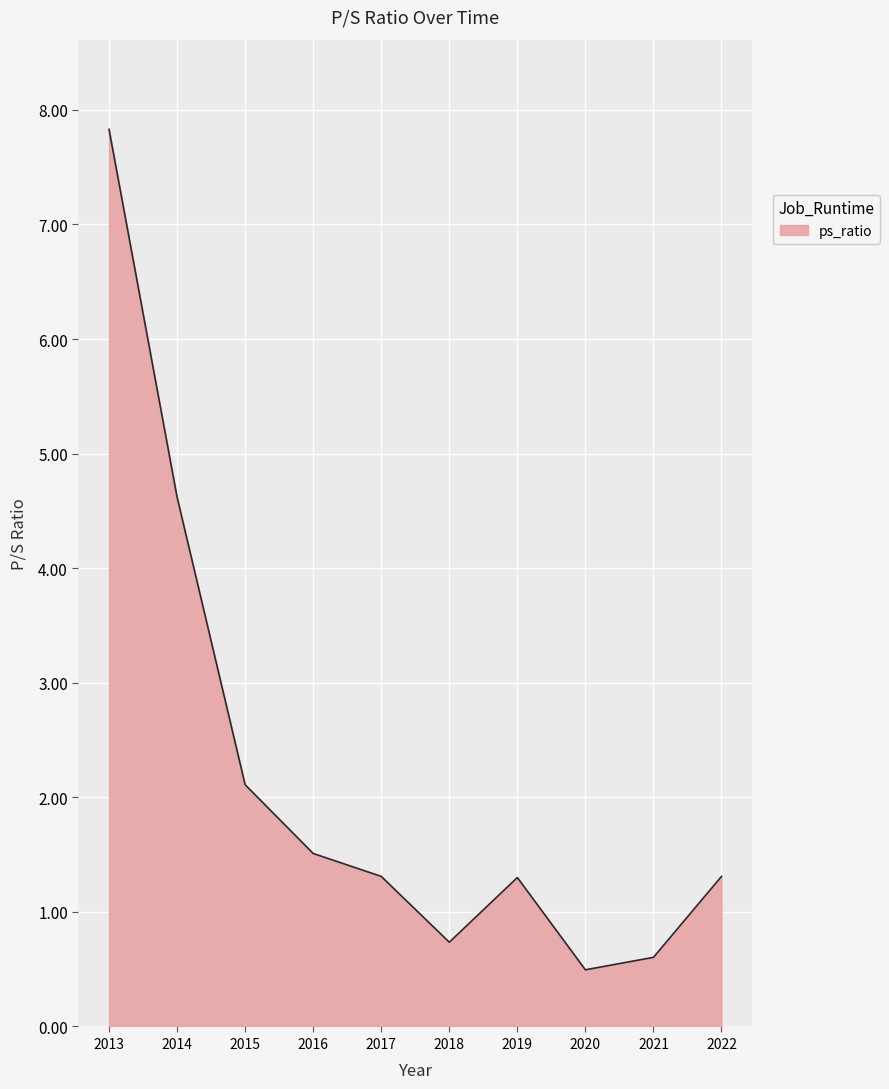

What is the difference between the values at 2021 and 2014?

4.0